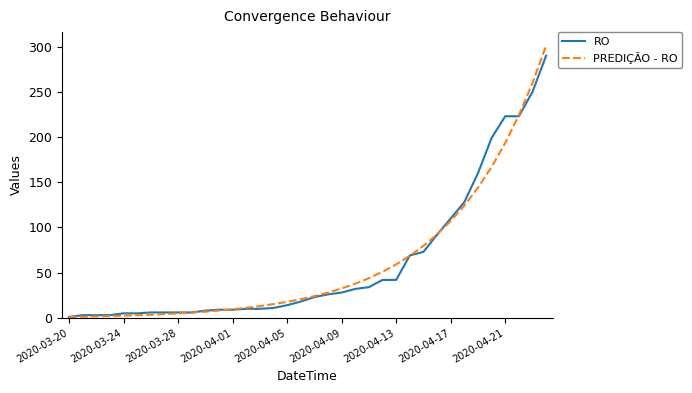

How many series are shown in this chart?

2